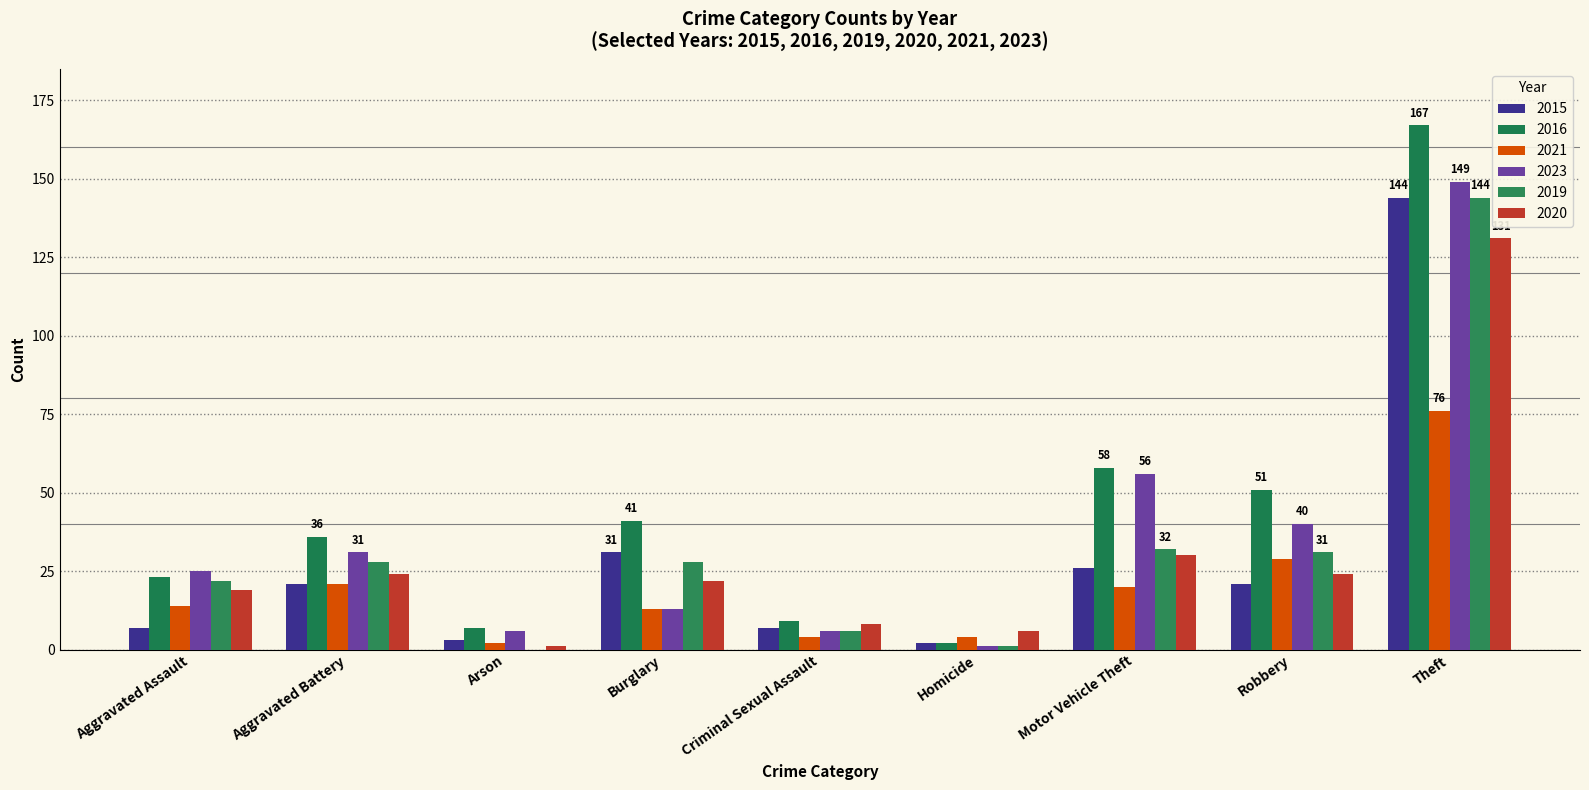

At which label does 2015 first exceed 21?

Burglary